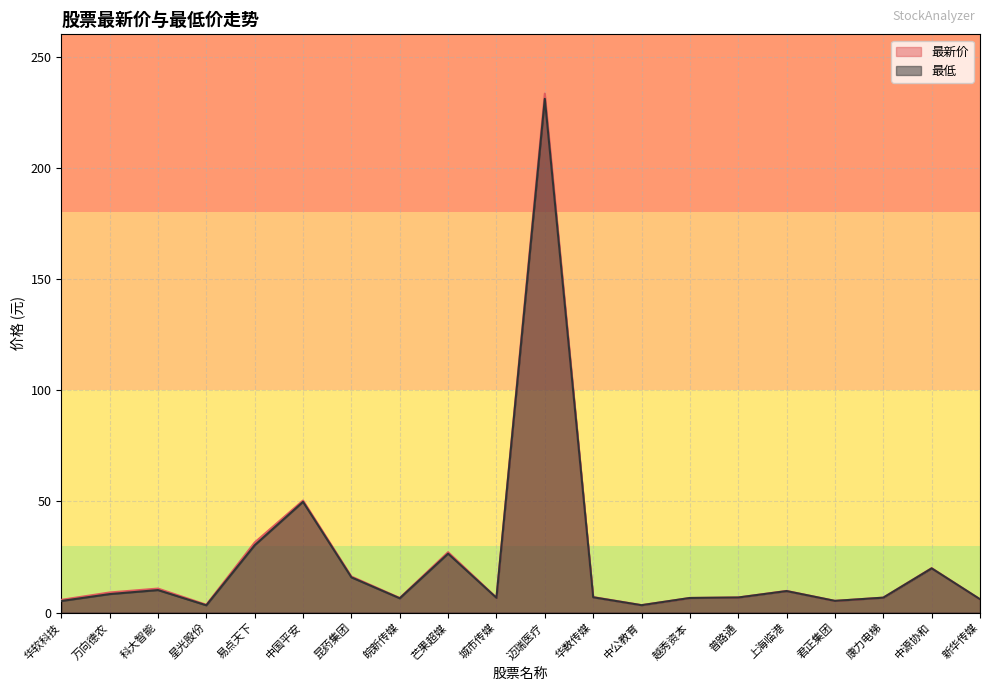

Which series has the widest spread of values?

最新价